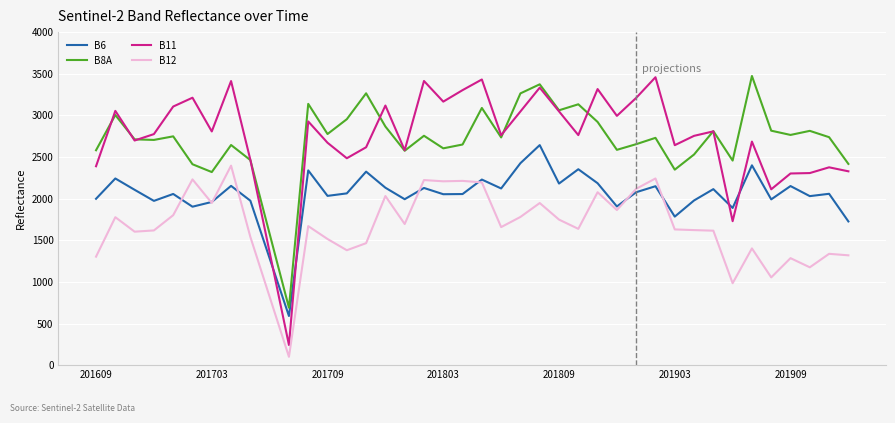

Which series has the largest range (max minus min)?

B11